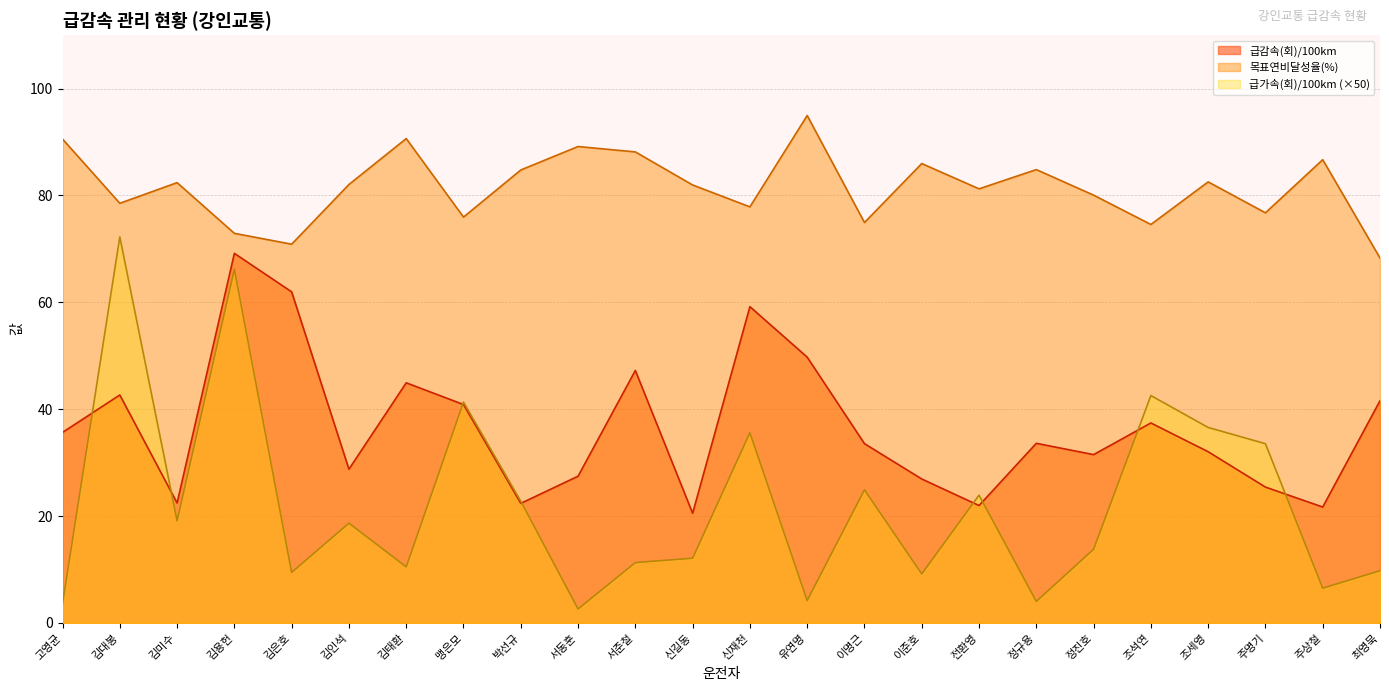

Which category has the lowest value in the 급감속(회)/100km series?

신길동